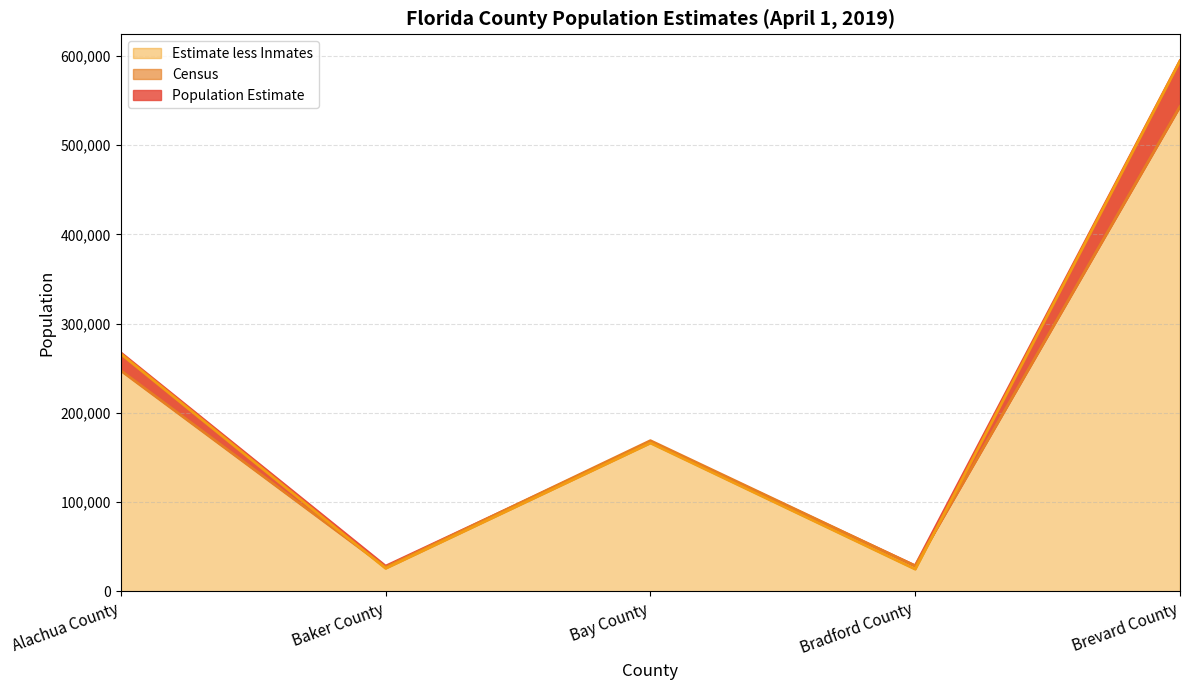

What is the lowest value of the Estimate less Inmates series?

24829